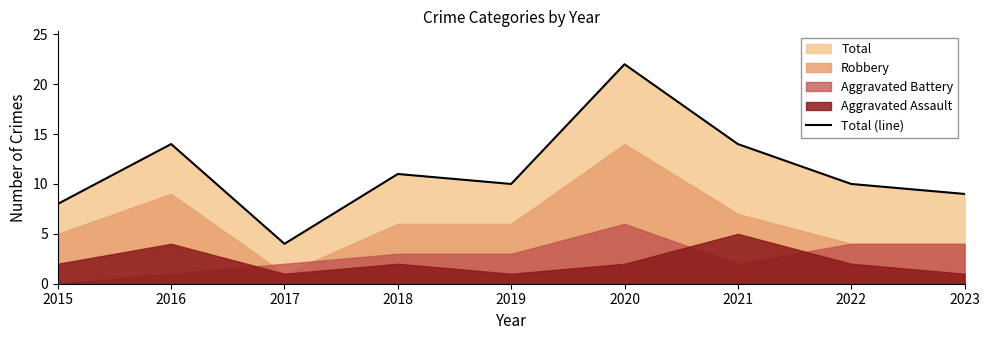

At which category does the chart reach its peak across all series?

2020